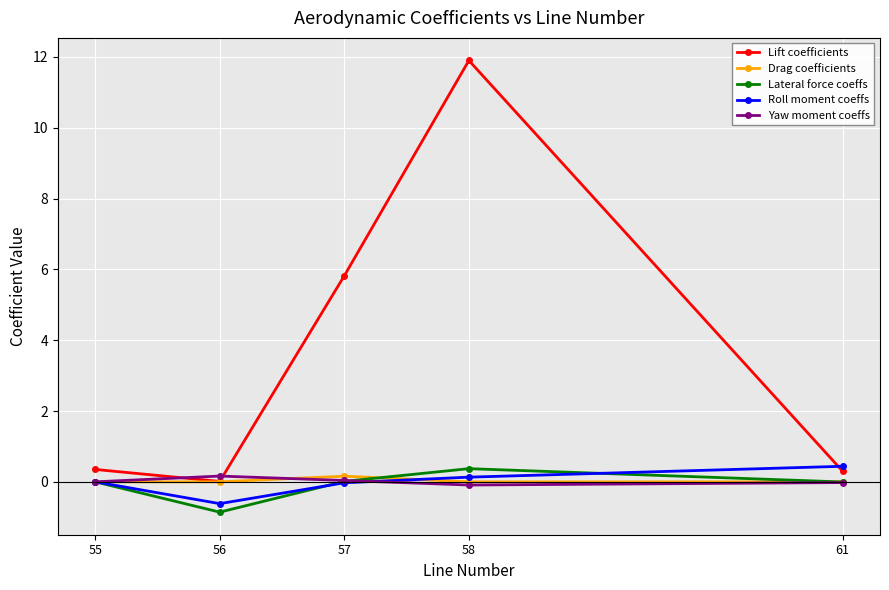

In Lift coefficients, how many points are lower than both neighbors (excluding endpoints)?

1